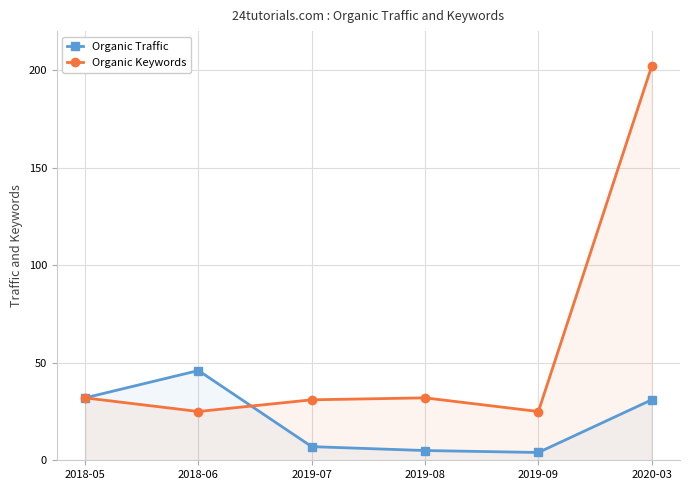

What is the label of the 2nd point from the right?

2019-09